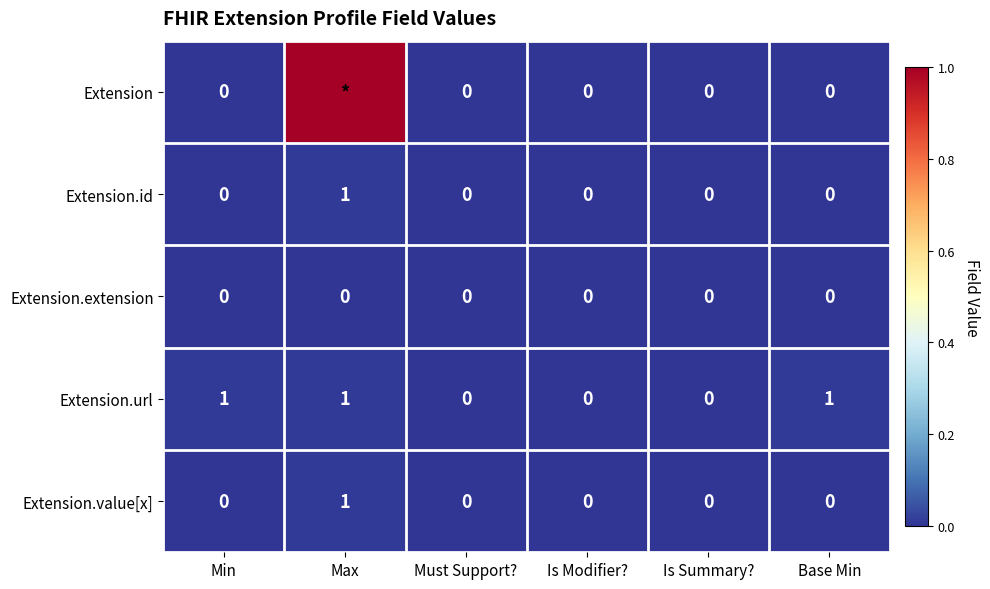

What is the difference between the highest and lowest values at Base Min?

1.0